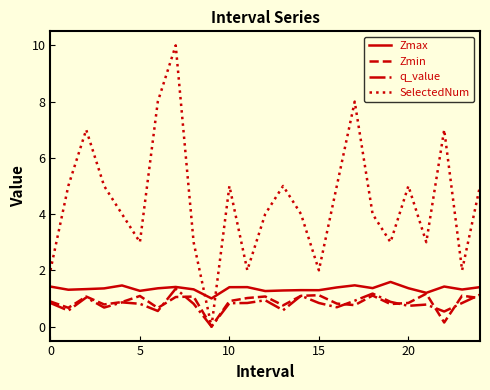

Which series has the widest spread of values?

SelectedNum